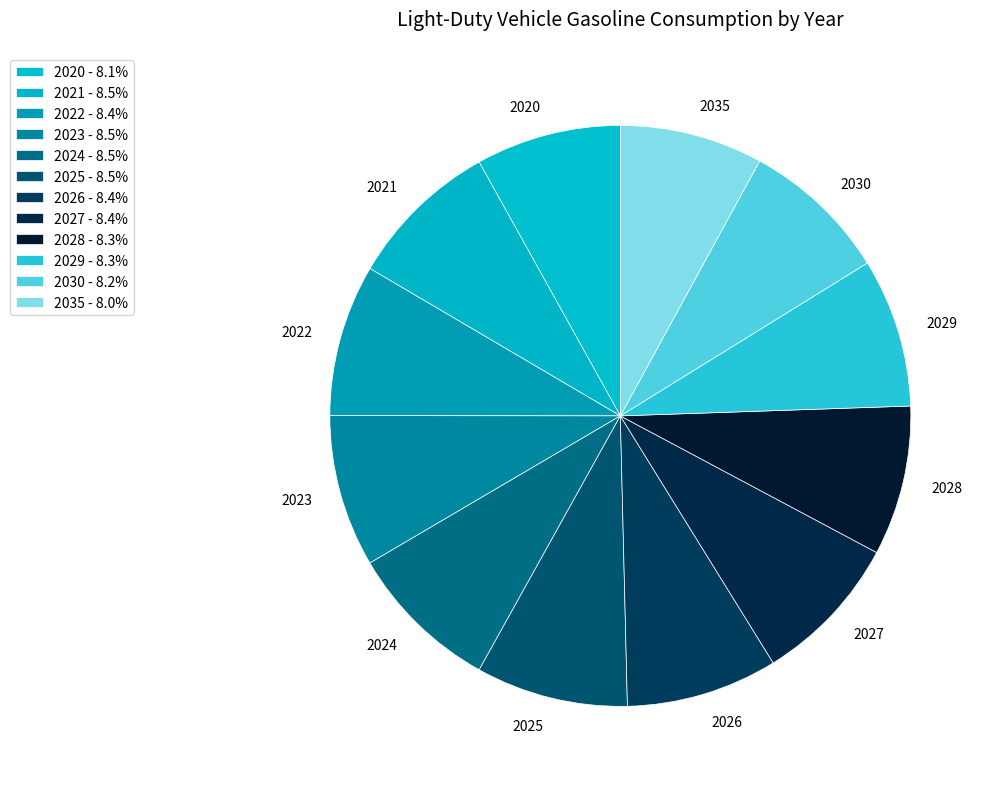

Is there any slice that represents more than half of the pie?

No